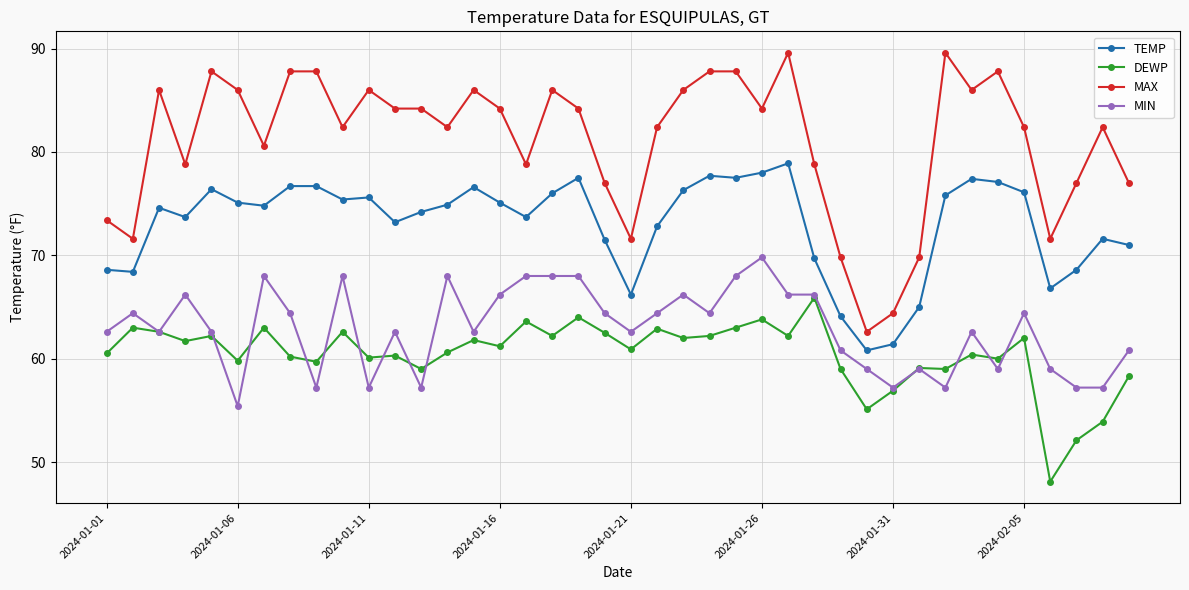

List the series in order of their peak value, highest first.

MAX, TEMP, MIN, DEWP